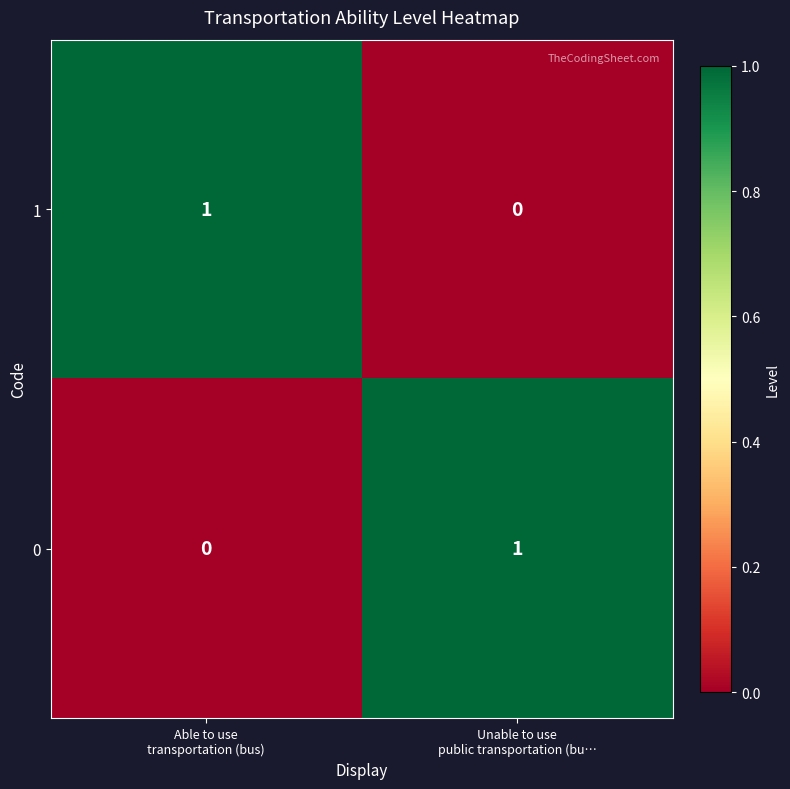

How many distinct data groups are displayed?

2